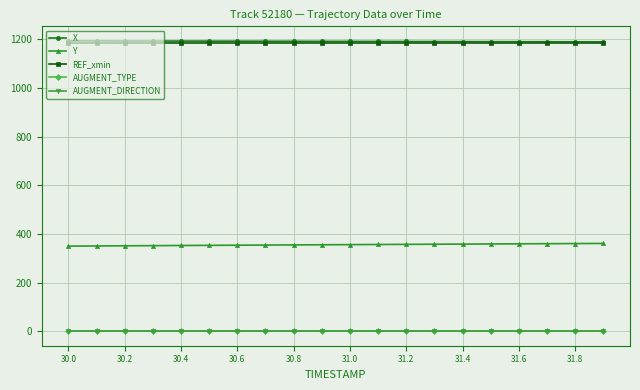

What are all the series names shown in the legend?

X, Y, REF_xmin, AUGMENT_TYPE, AUGMENT_DIRECTION